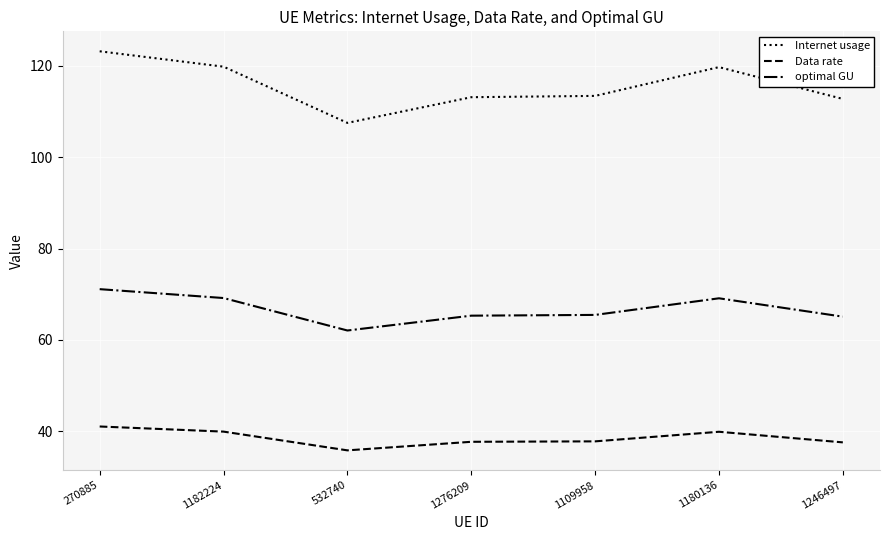

Which series changed the most between 1182224 and 1246497?

Internet usage